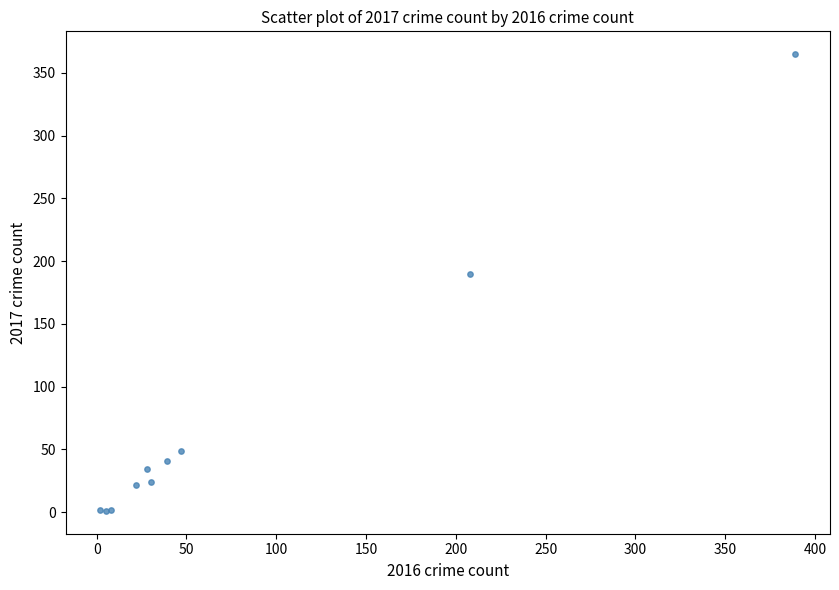

What Y value in the scatter plot is closest to 183?

190